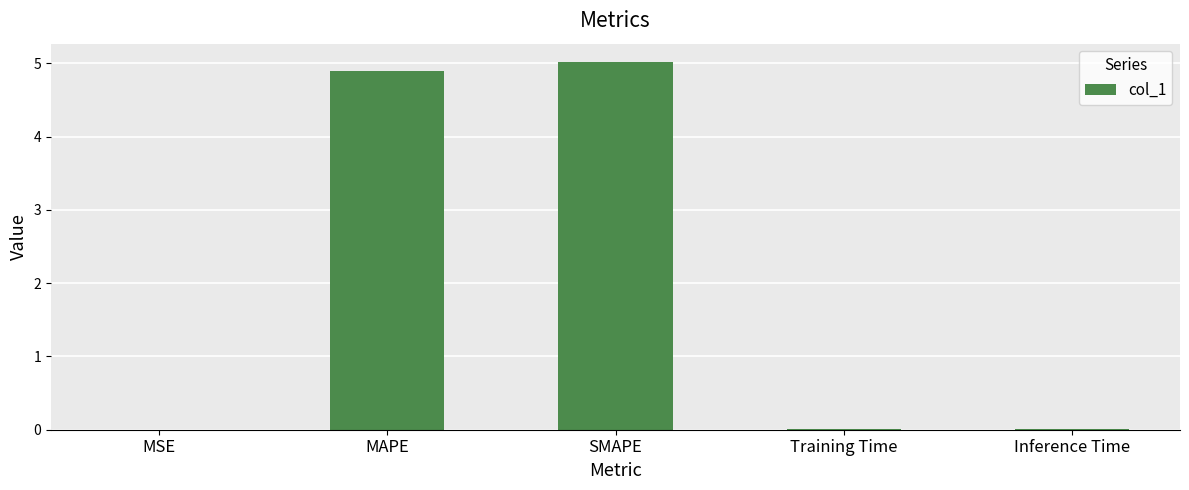

True or false: the data shows 3.1 at MAPE.

False